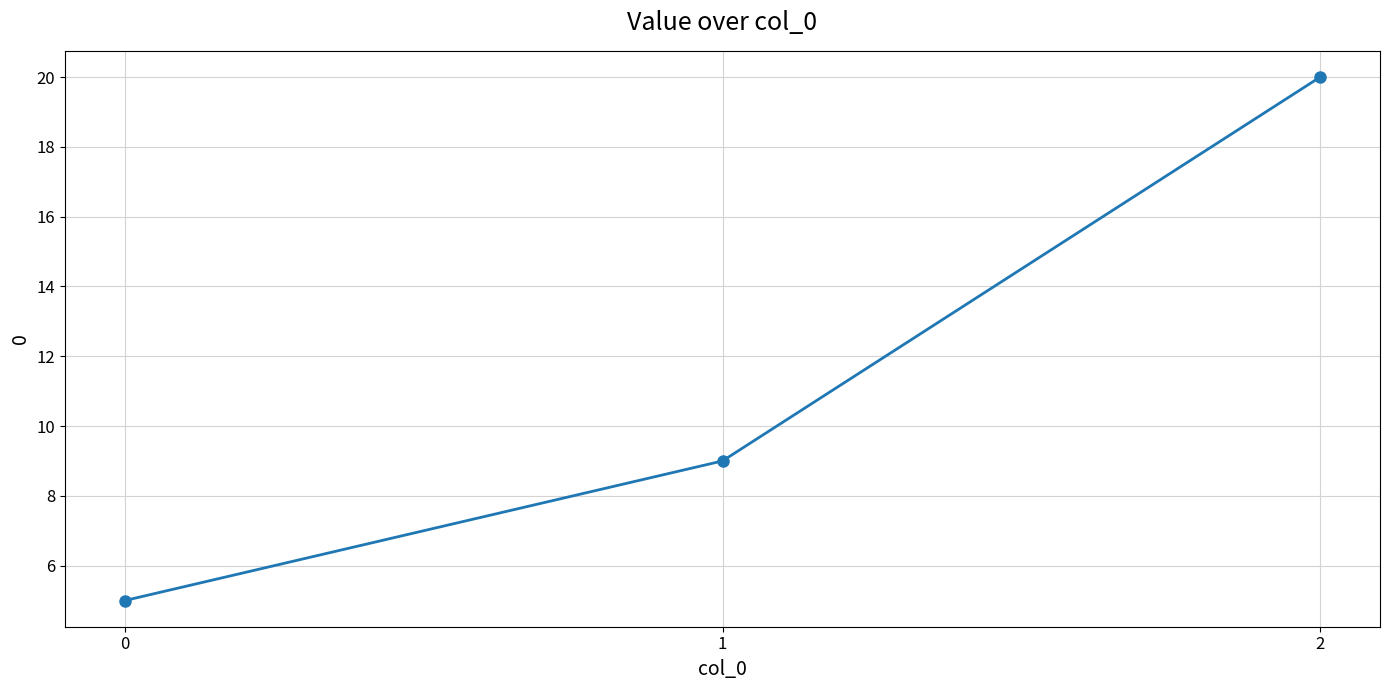

What is the difference between the maximum and minimum values?

15